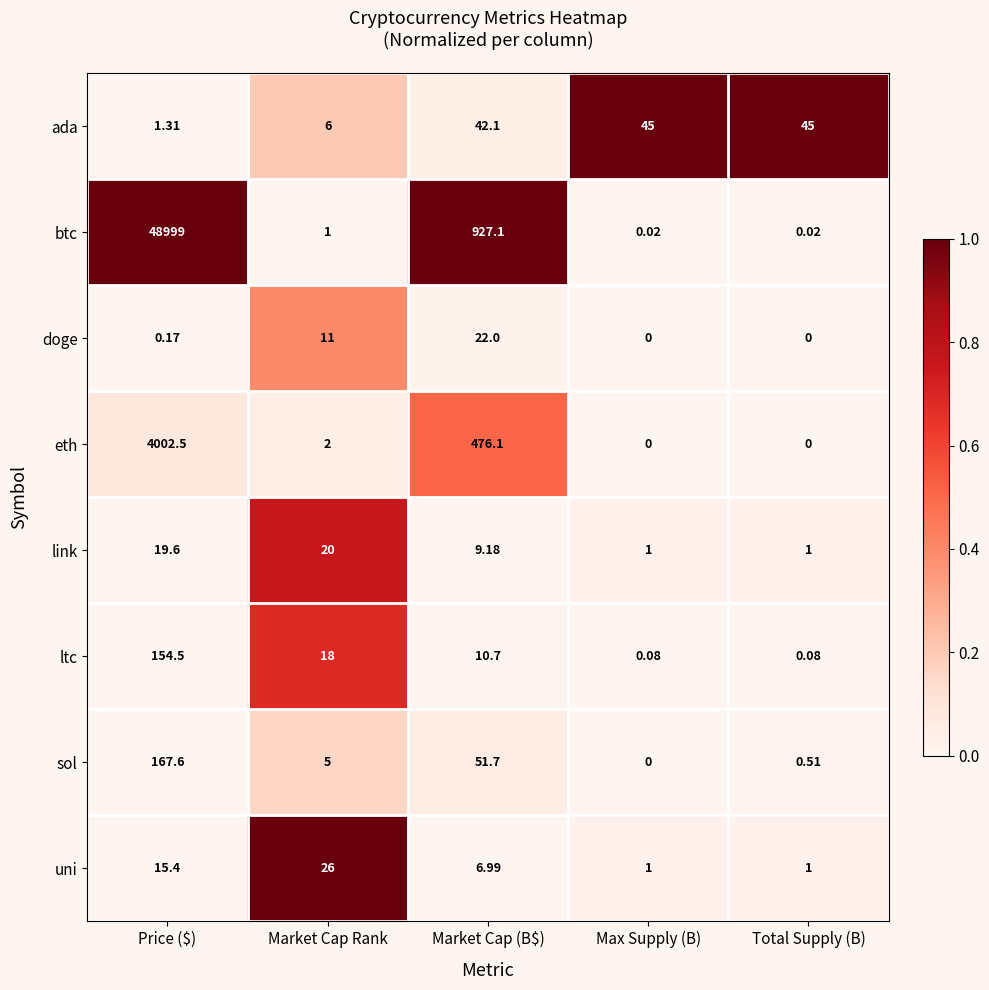

Which series has the widest spread of values?

btc